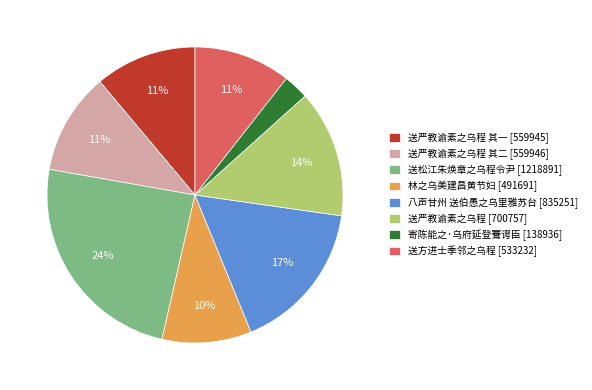

Which has a higher value, 八声甘州 送伯愚之乌里雅苏台 [835251] or 寄陈能之·乌府延登鶱谔臣 [138936]?

八声甘州 送伯愚之乌里雅苏台 [835251]